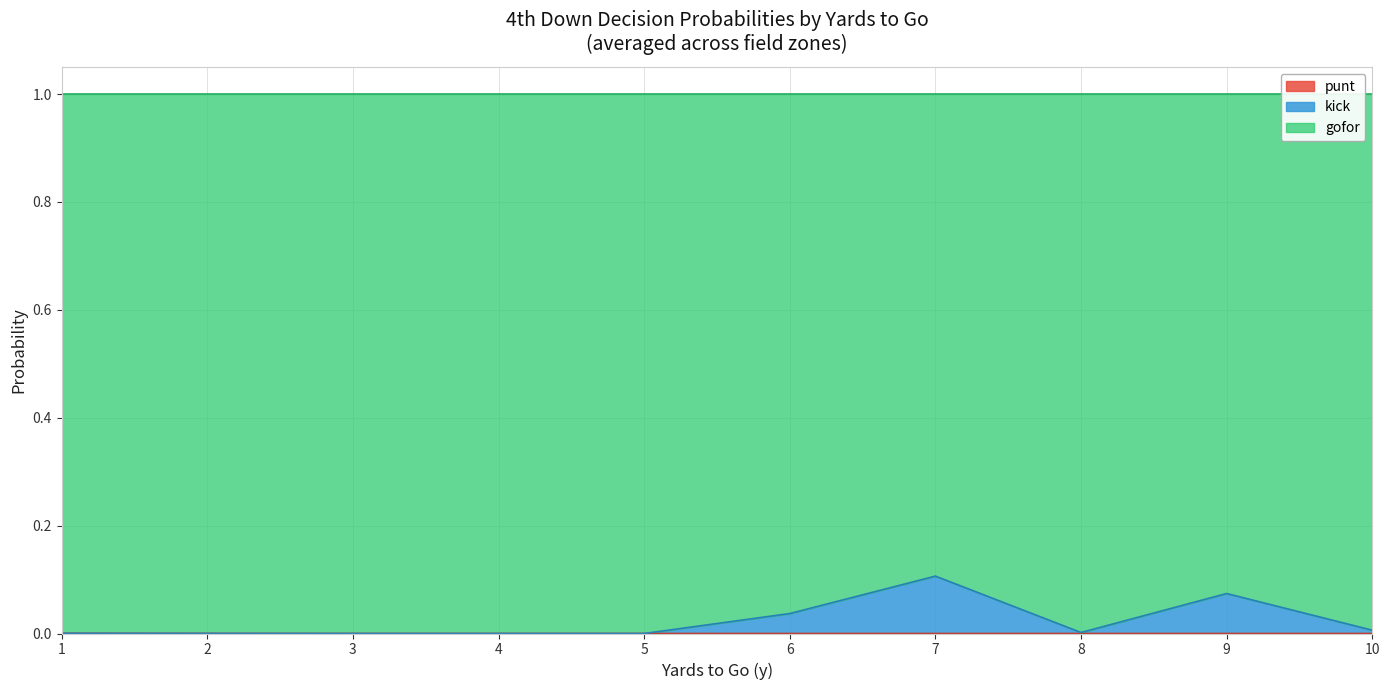

Does the chart display data point markers on the line(s)?

No